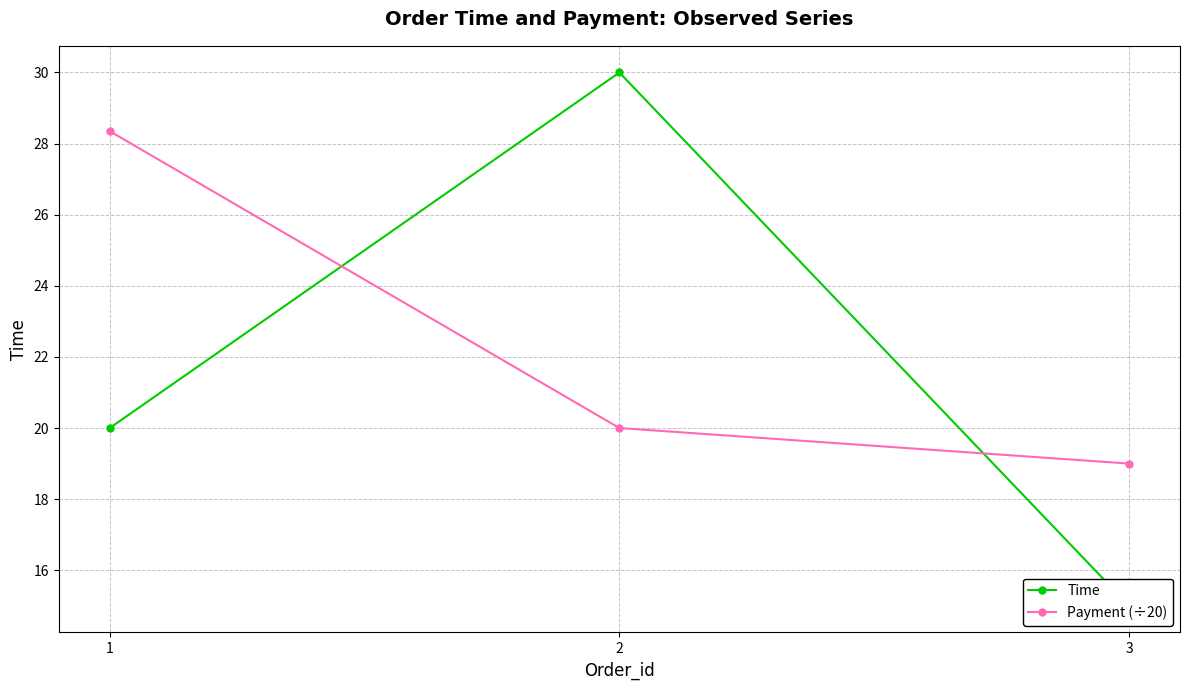

The Time series shows 3.0 at 3. True or false?

False